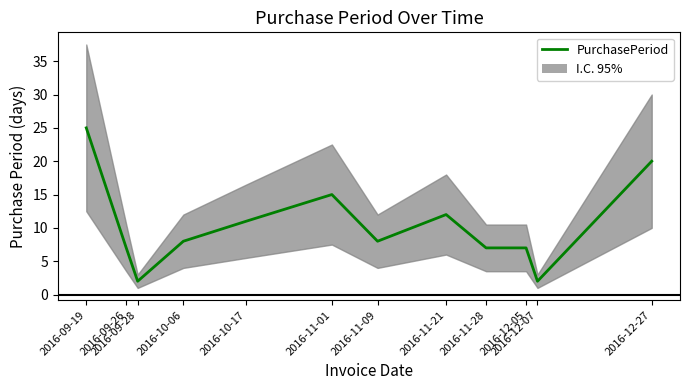

Does the chart have visible grid lines?

No